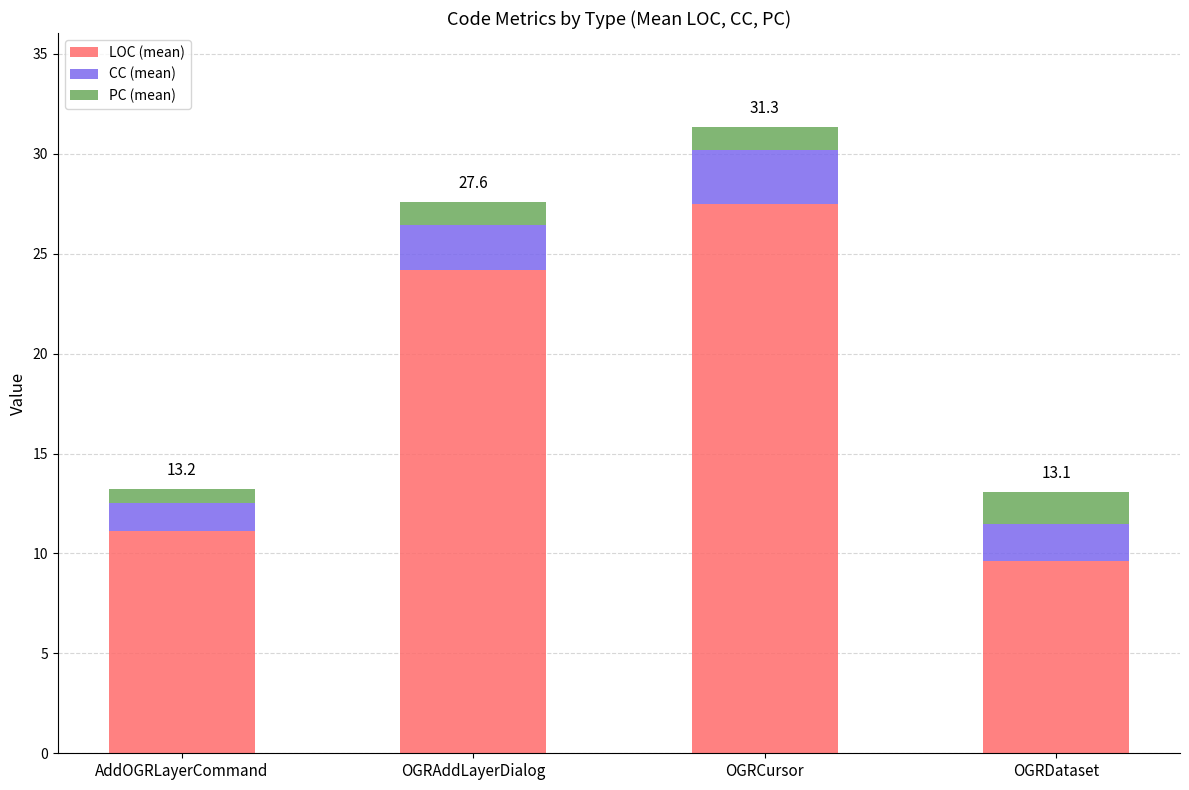

What is the maximum value for LOC (mean)?

27.5